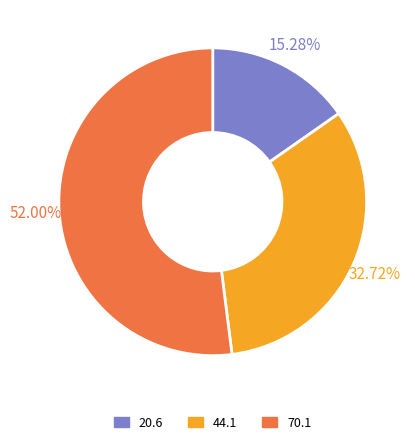

Count the number of slices in the pie.

3